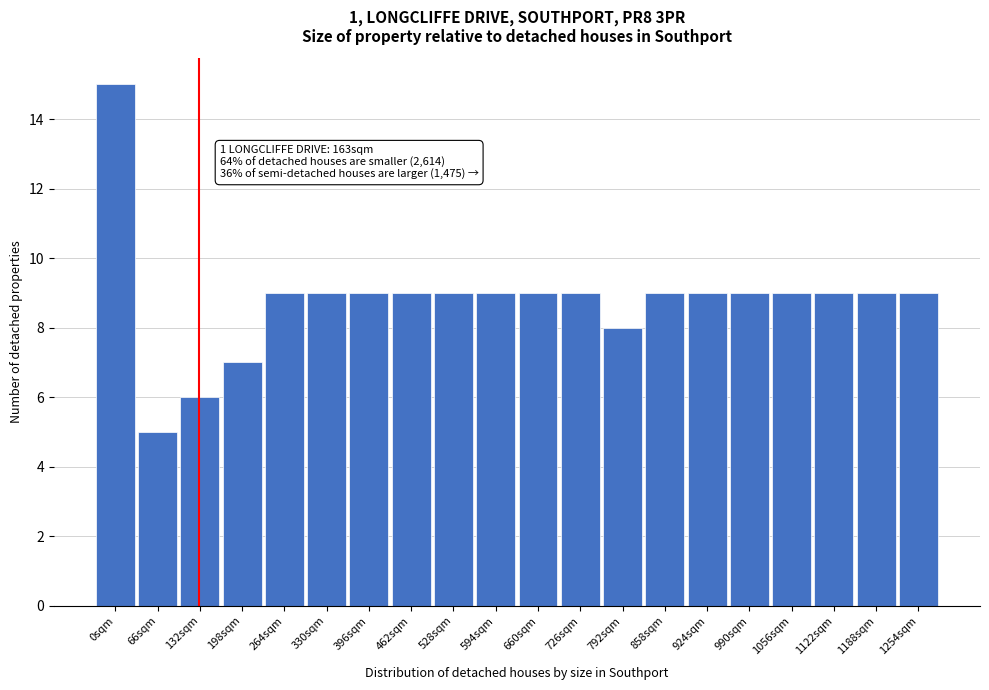

Reading left to right, what are all the values shown in this chart?

15	5	6	7	9	9	9	9	9	9	9	9	8	9	9	9	9	9	9	9